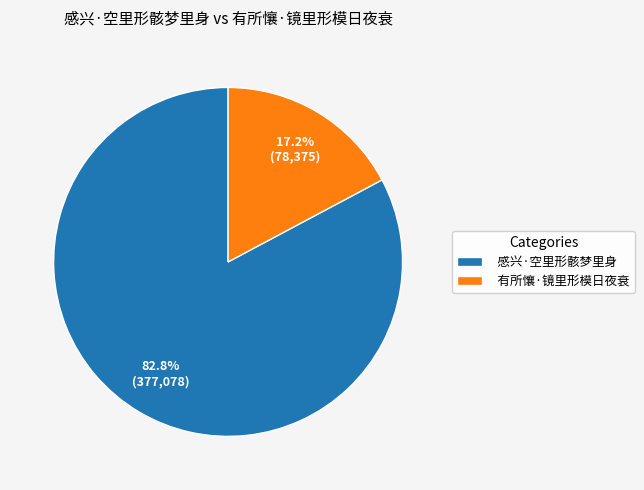

Which slice is the smallest?

有所懹·镜里形模日夜衰